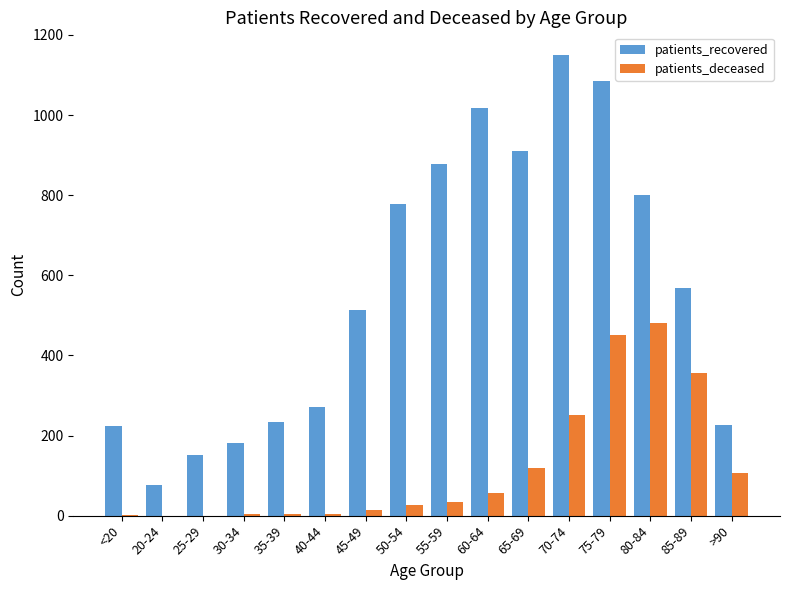

At which category does the chart reach its peak across all series?

70-74